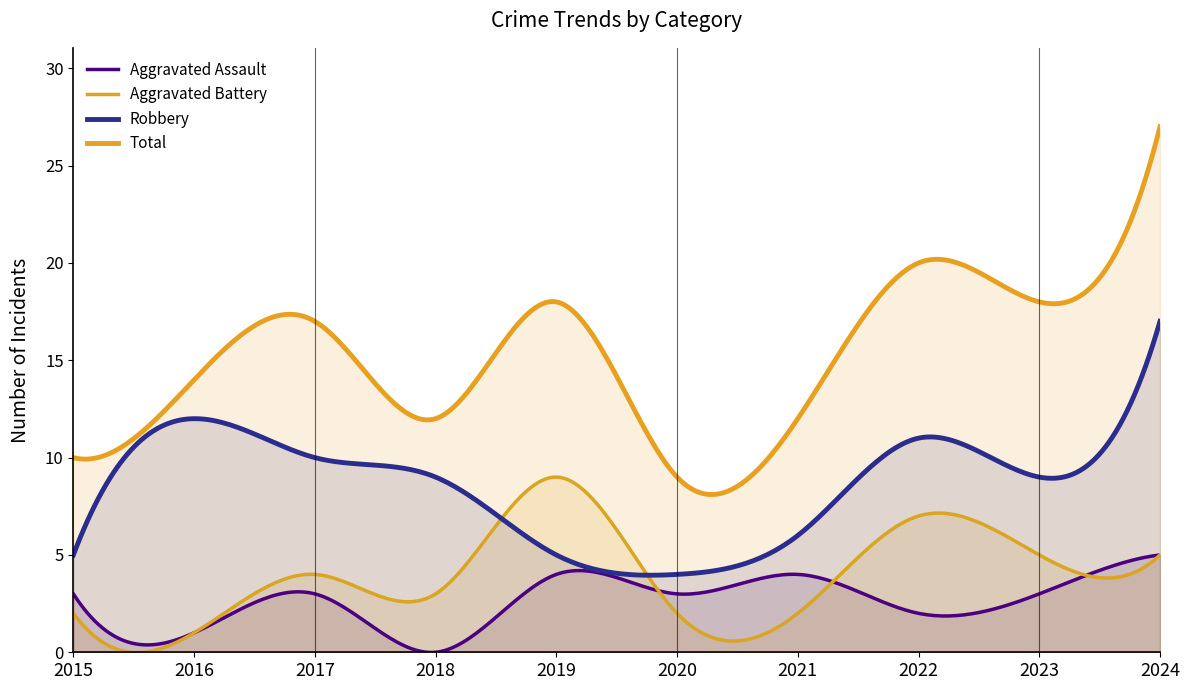

Reading right to left, transcribe all the data shown in this chart.

Aggravated Assault: 2024=5	2023=3	2022=2	2021=4	2020=3	2019=4	2018=0	2017=3	2016=1	2015=3
Aggravated Battery: 2024=5	2023=5	2022=7	2021=2	2020=2	2019=9	2018=3	2017=4	2016=1	2015=2
Robbery: 2024=17	2023=9	2022=11	2021=6	2020=4	2019=5	2018=9	2017=10	2016=12	2015=5
Total: 2024=27	2023=18	2022=20	2021=12	2020=9	2019=18	2018=12	2017=17	2016=14	2015=10